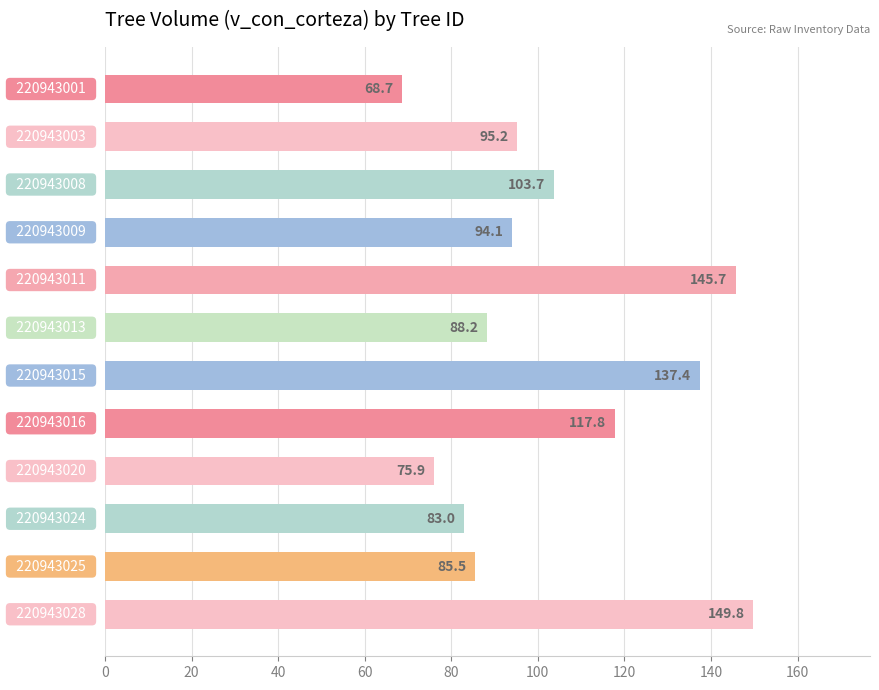

Reading top to bottom, transcribe all the data shown in this chart.

68.7	95.2	103.7	94.1	145.7	88.2	137.4	117.8	75.9	83.0	85.5	149.8